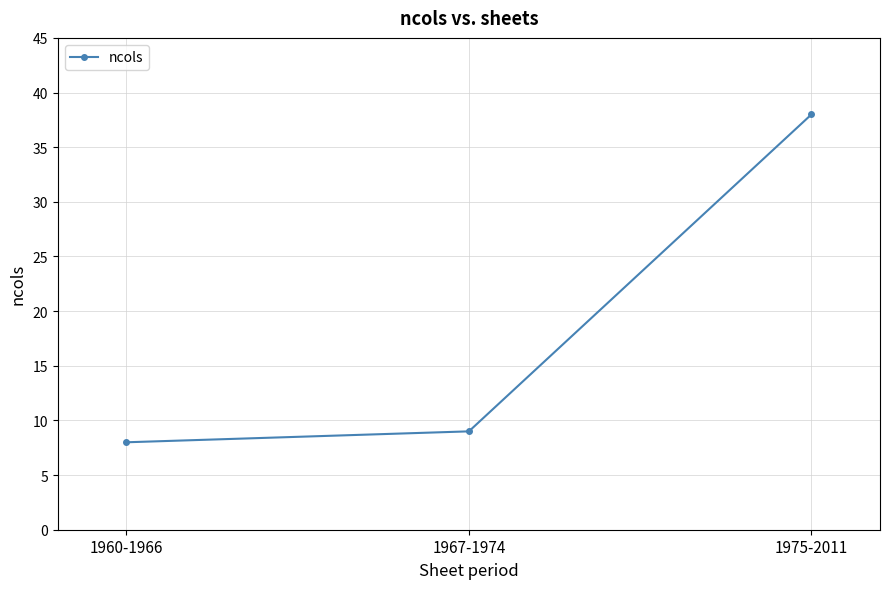

What is the sum of all values?

55